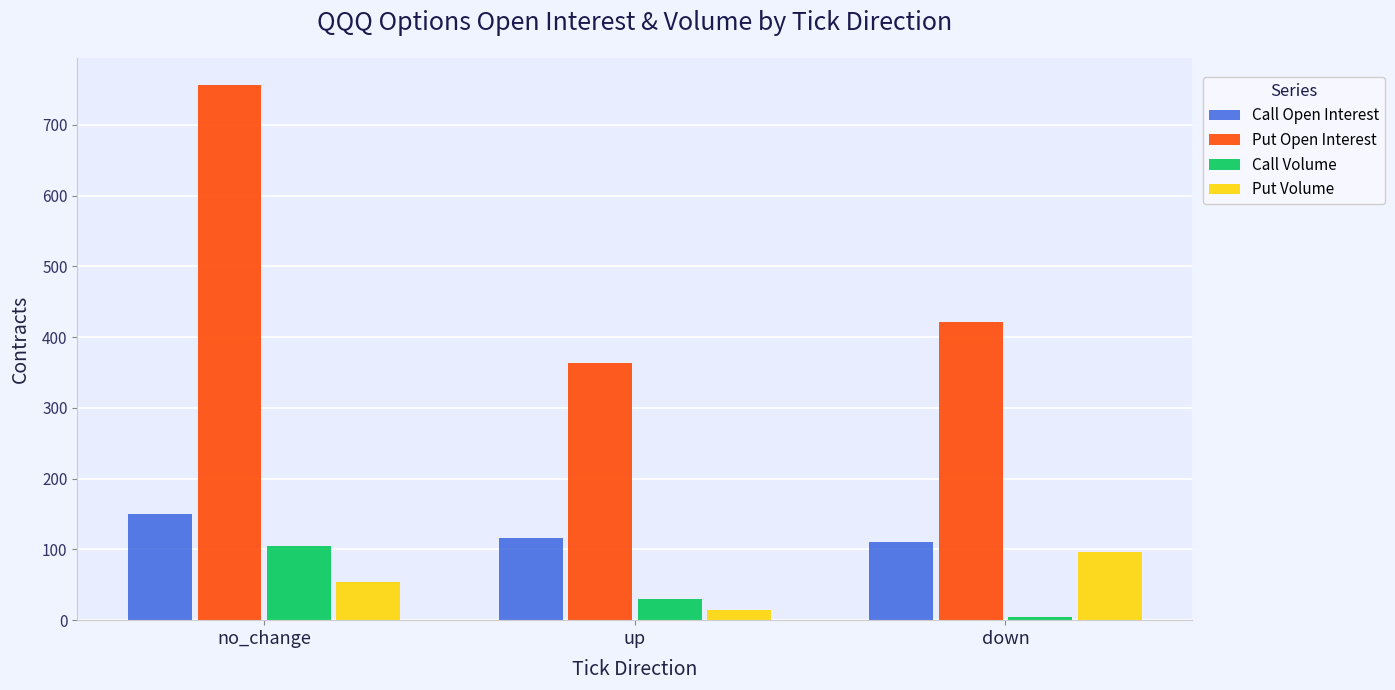

Rank the series at no_change from lowest to highest value.

Put Volume, Call Volume, Call Open Interest, Put Open Interest